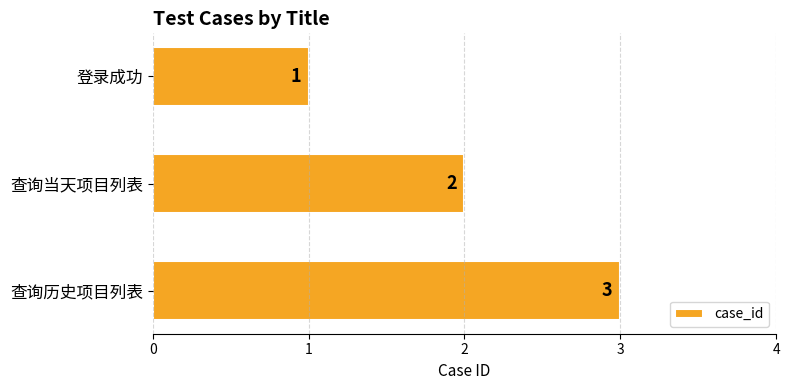

List the labels in order of value, smallest first.

登录成功, 查询当天项目列表, 查询历史项目列表